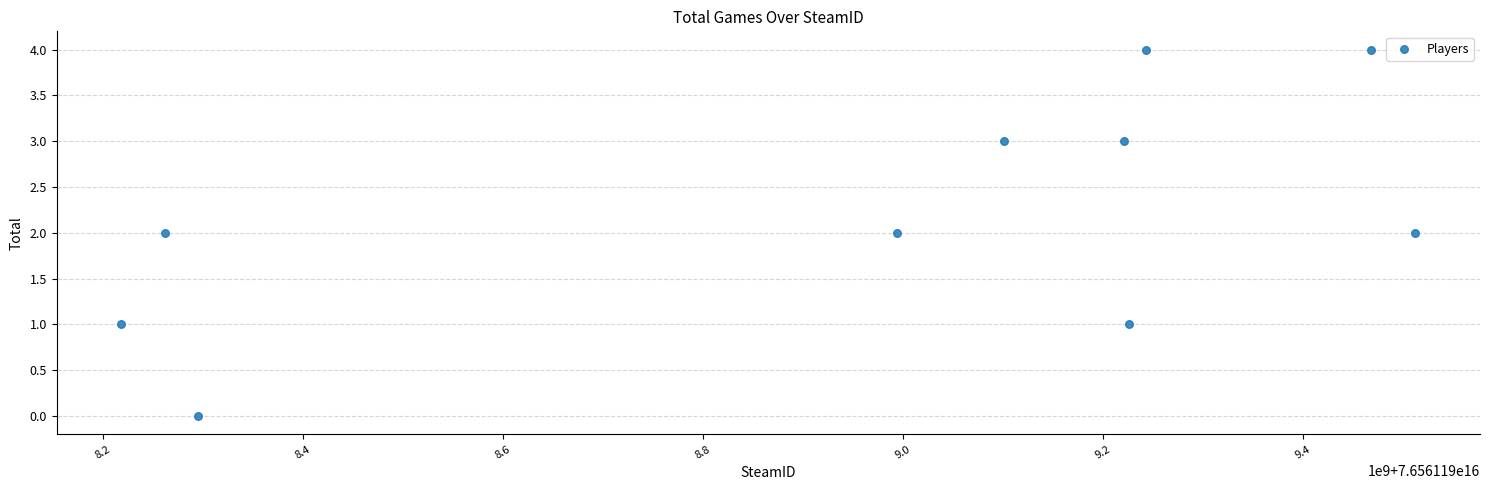

What is the average X value?

76561198954370304